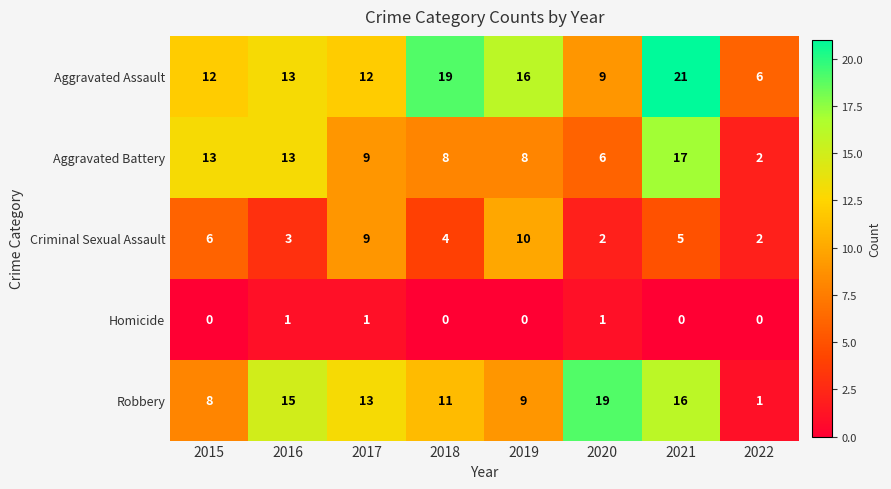

The Aggravated Battery series shows 6 at 2020. True or false?

True